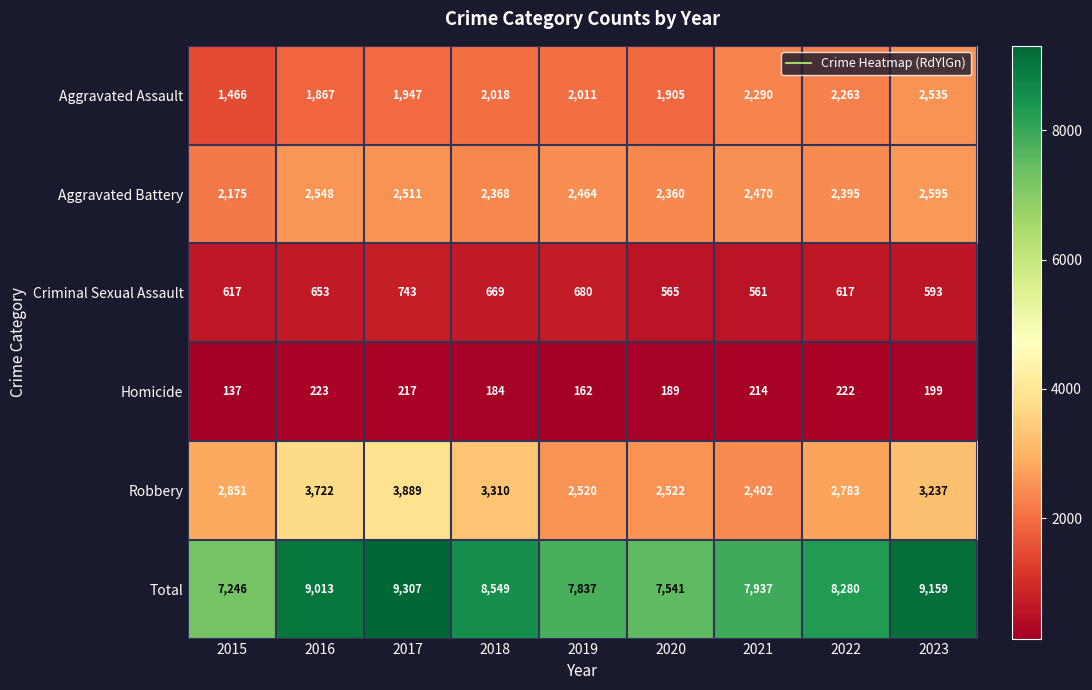

At which category is the sum across all series the highest?

2017